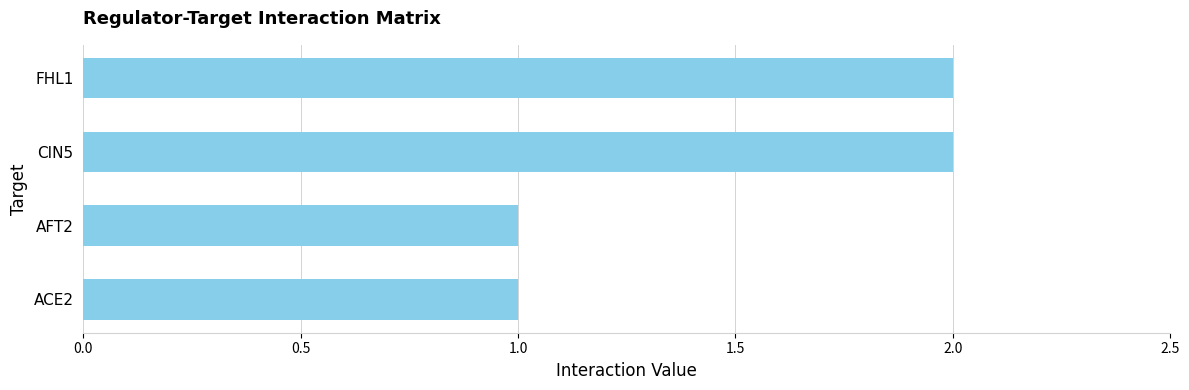

The chart shows a value of 1 at ACE2. True or false?

True